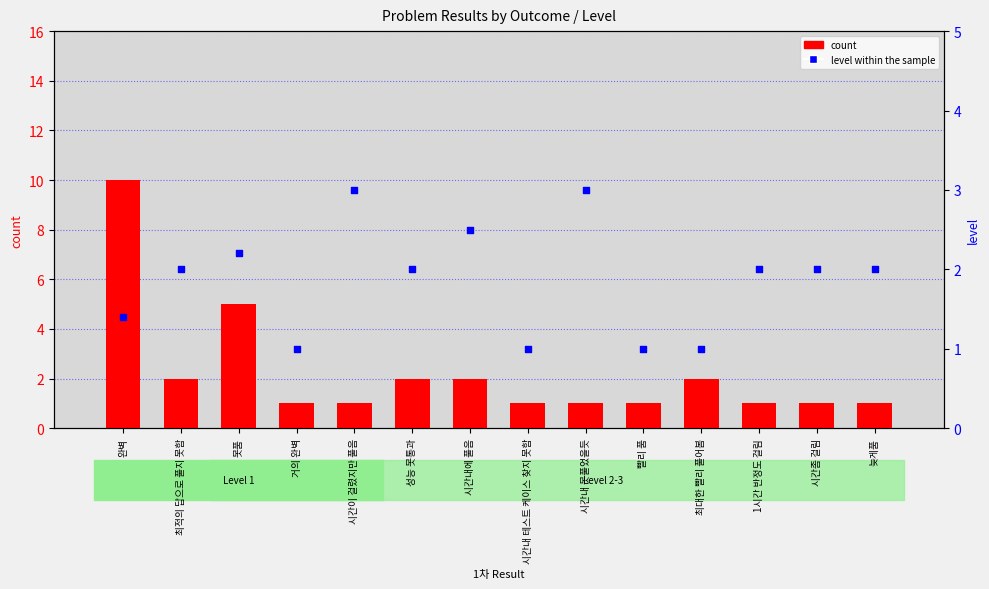

What is the total value across all series at 시간좀 걸림?

3.0